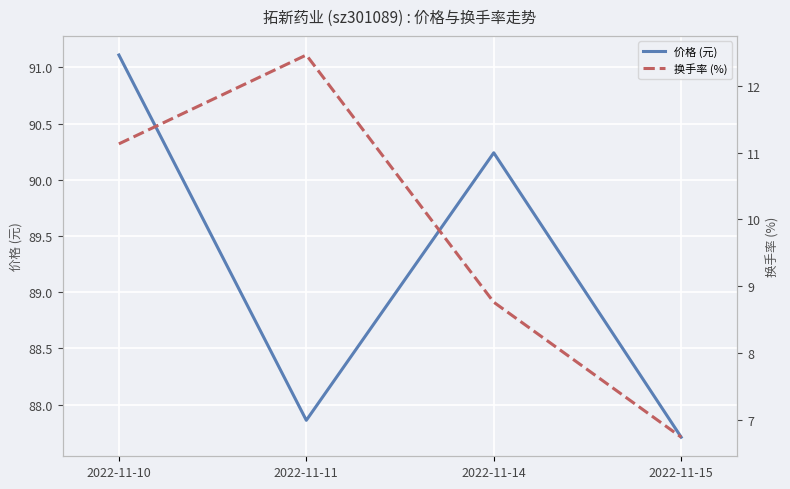

List the labels in order of 换手率 (%) value, largest first.

2022-11-11, 2022-11-10, 2022-11-14, 2022-11-15